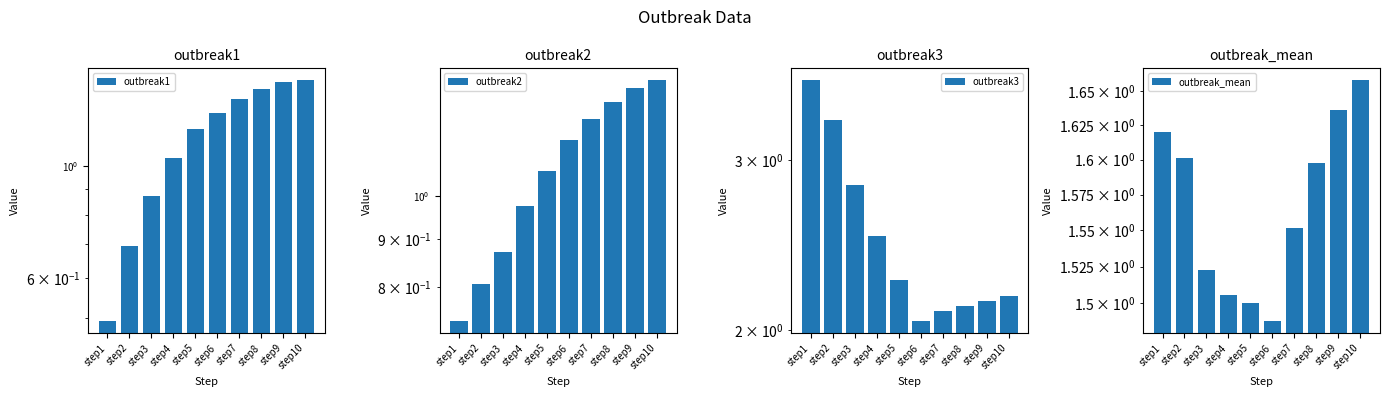

Does the chart contain any negative values?

No